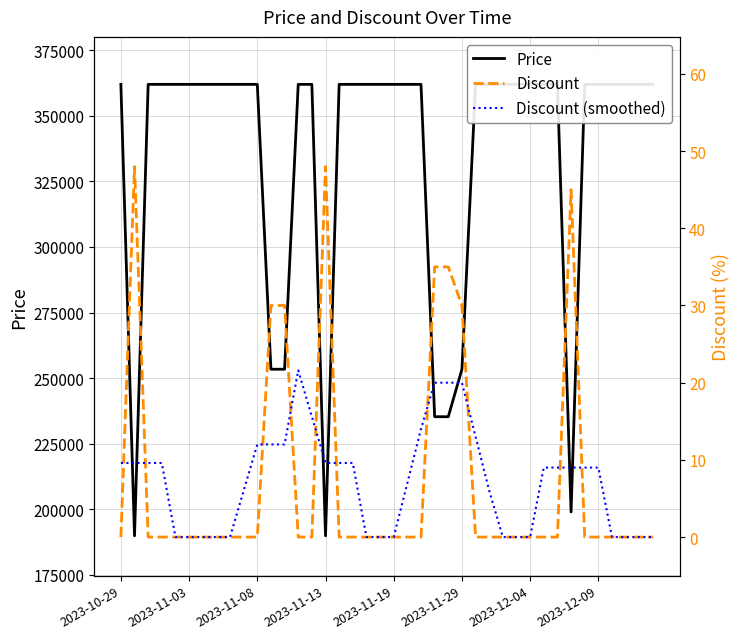

Reading left to right, what are all the values shown in this chart?

Price: 362000.0	189900.0	362000.0	362000.0	362000.0	362000.0	362000.0	362000.0	362000.0	362000.0	362000.0	253400.0	253400.0	362000.0	362000.0	189900.0	362000.0	362000.0	362000.0	362000.0	362000.0	362000.0	362000.0	235300.0	235300.0	253400.0	362000.0	362000.0	362000.0	362000.0	362000.0	362000.0	362000.0	199000.0	362000.0	362000.0	362000.0	362000.0	362000.0	362000.0
Discount: 0.0	48.0	0.0	0.0	0.0	0.0	0.0	0.0	0.0	0.0	0.0	30.0	30.0	0.0	0.0	48.0	0.0	0.0	0.0	0.0	0.0	0.0	0.0	35.0	35.0	30.0	0.0	0.0	0.0	0.0	0.0	0.0	0.0	45.0	0.0	0.0	0.0	0.0	0.0	0.0
Discount (smoothed): 9.6	9.6	9.6	9.6	0.0	0.0	0.0	0.0	0.0	6.0	12.0	12.0	12.0	21.6	15.6	9.6	9.6	9.6	0.0	0.0	0.0	7.0	14.0	20.0	20.0	20.0	13.0	6.0	0.0	0.0	0.0	9.0	9.0	9.0	9.0	9.0	0.0	0.0	0.0	0.0